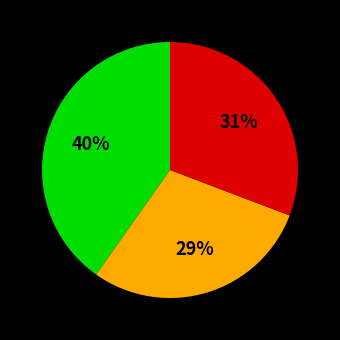

Is there any slice that represents more than half of the pie?

No